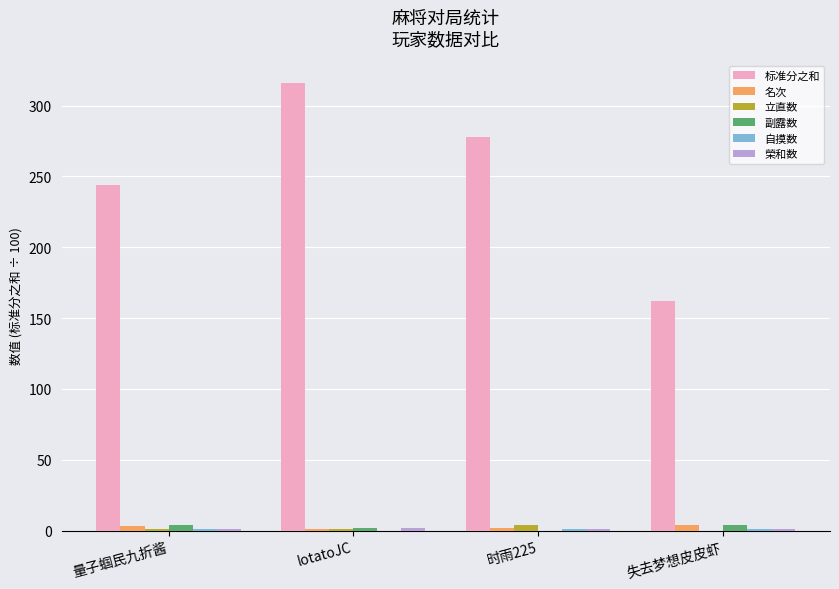

Which series has the largest total across all categories?

标准分之和